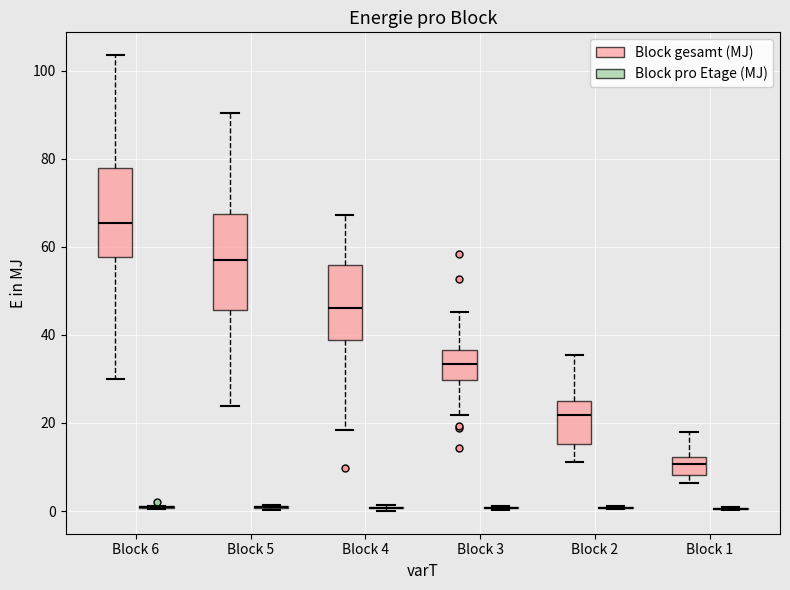

Reading left to right, read every box against the y-axis: the position of its median line, the range the box covers, and the ends of its whiskers. The values are not printed on the chart, so give them approximately, as read against the axis.

Block 6 (Block gesamt (MJ)): median 66, box 58 to 78, whiskers 30 to 104
Block 6 (Block pro Etage (MJ)): box collapsed to a line at 0, whiskers 0 to 2
Block 5 (Block gesamt (MJ)): median 56, box 46 to 68, whiskers 24 to 90
Block 5 (Block pro Etage (MJ)): box collapsed to a line at 0, whiskers 0 to 2
Block 4 (Block gesamt (MJ)): median 46, box 38 to 56, whiskers 18 to 68
Block 4 (Block pro Etage (MJ)): box collapsed to a line at 0, whiskers 0 to 2
Block 3 (Block gesamt (MJ)): median 34, box 30 to 36, whiskers 22 to 46
Block 3 (Block pro Etage (MJ)): box collapsed to a line at 0, whiskers 0 to 2
Block 2 (Block gesamt (MJ)): median 22, box 16 to 26, whiskers 12 to 36
Block 2 (Block pro Etage (MJ)): box collapsed to a line at 0, whiskers 0 to 2
Block 1 (Block gesamt (MJ)): median 10, box 8 to 12, whiskers 6 to 18
Block 1 (Block pro Etage (MJ)): box collapsed to a line at 0, whiskers 0 to 0